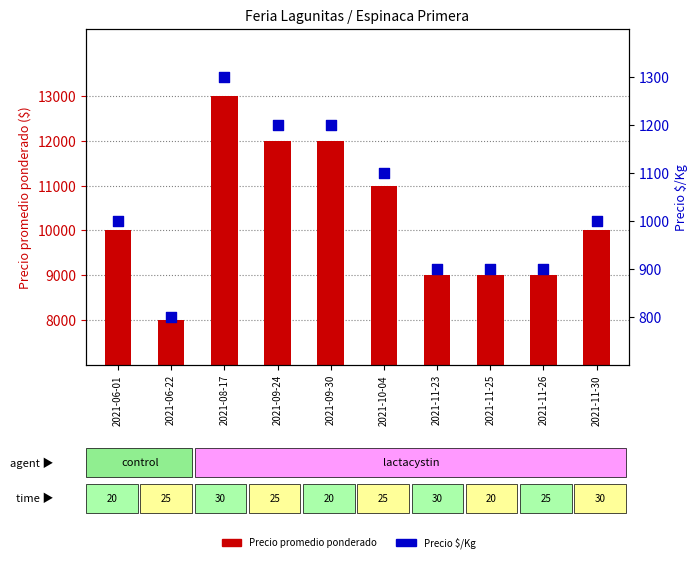

Which series reaches the maximum Y coordinate?

Precio promedio ponderado